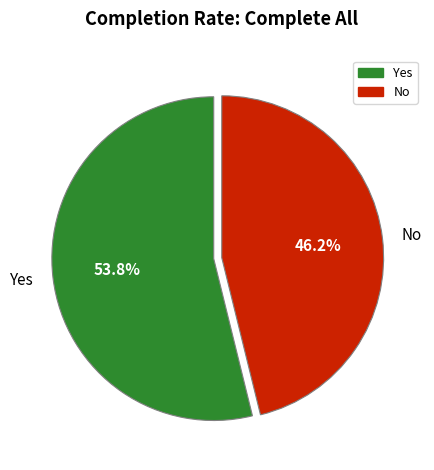

What percentage is NOT represented by Yes?

46.2%